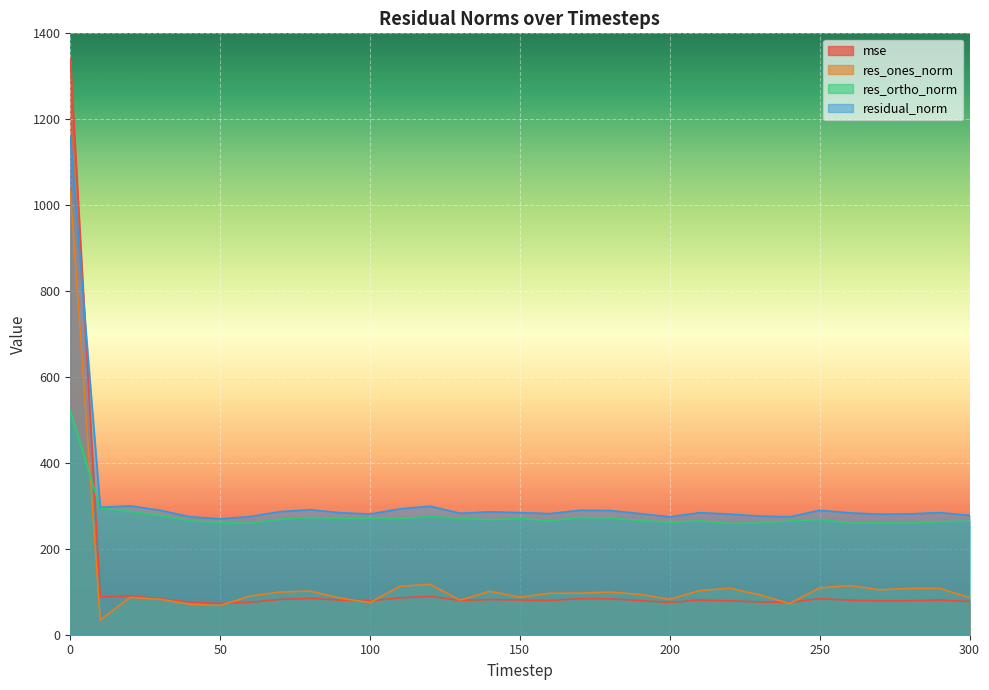

How many data points does each series have?

31